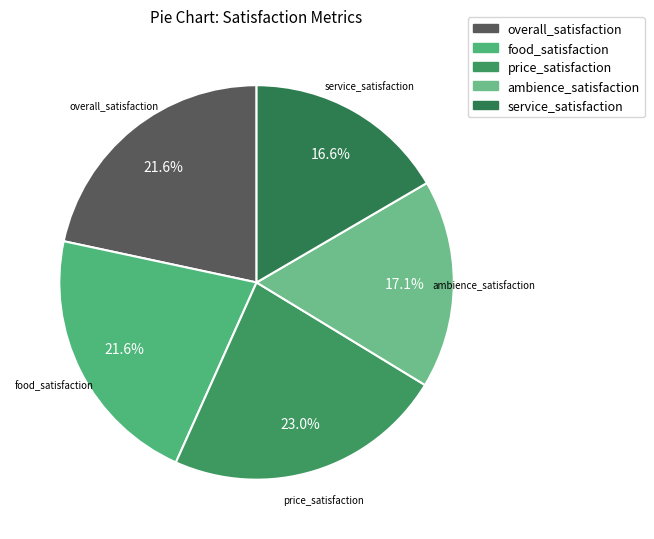

Is the sum of food_satisfaction and overall_satisfaction greater than half?

No